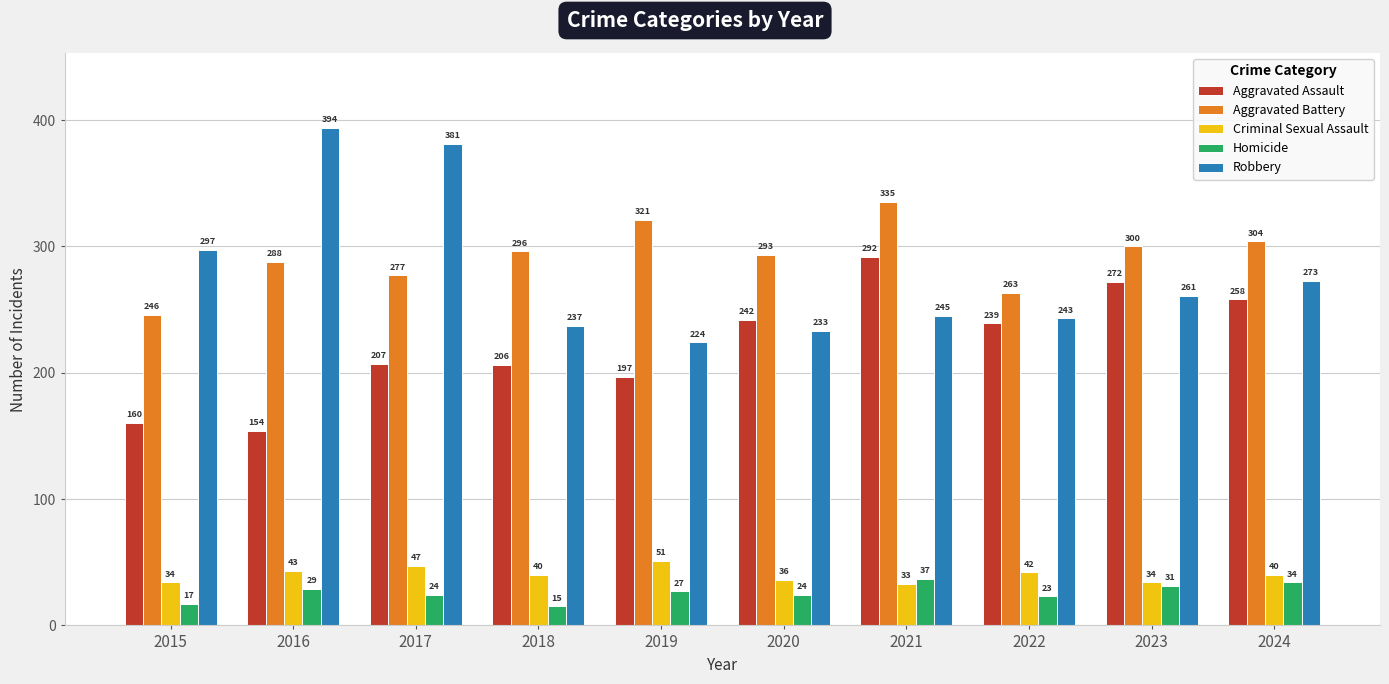

Which series has the widest spread of values?

Robbery